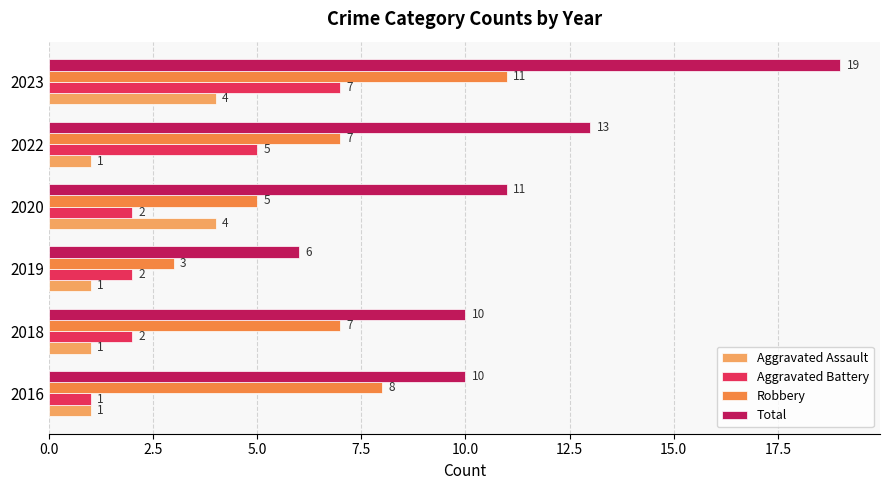

Which series has the largest total across all categories?

Total